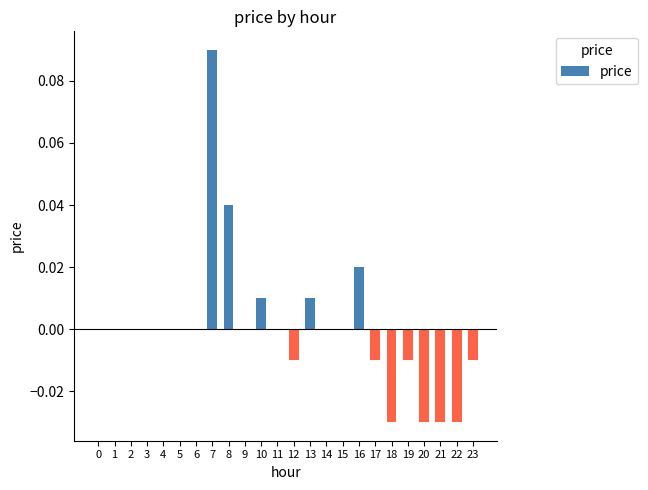

How many categories are shown in the chart?

24